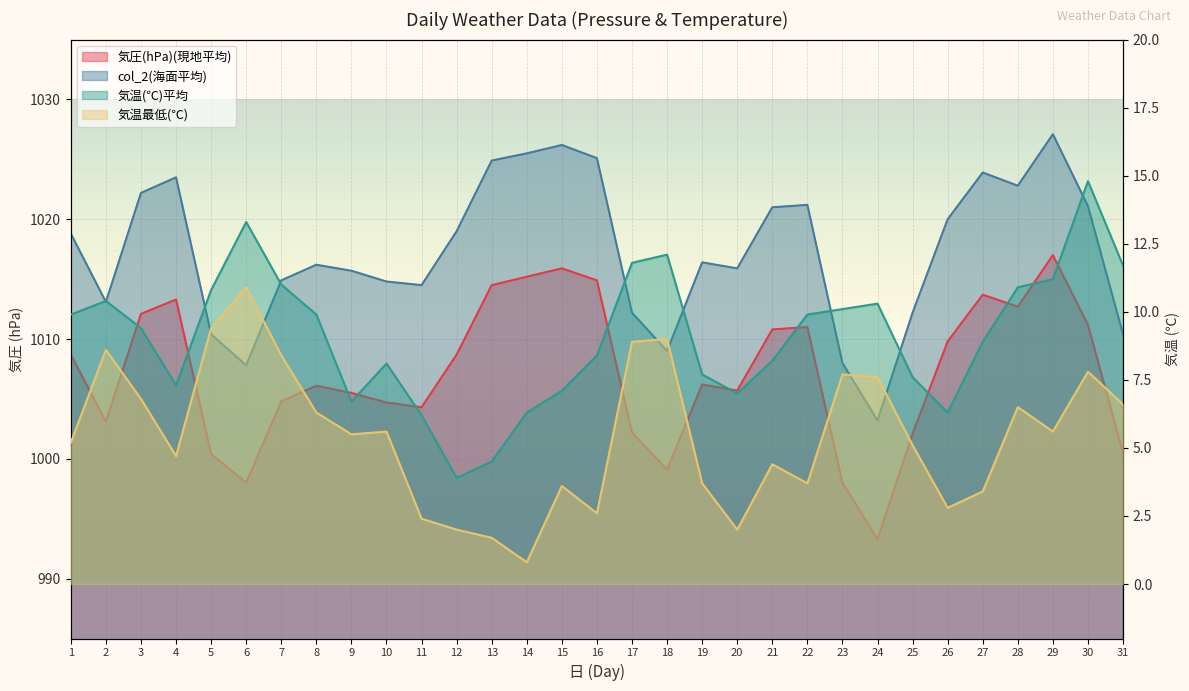

Reading left to right, transcribe all the data shown in this chart.

気圧(hPa)(現地平均): 1=1008.7	2=1003.1	3=1012.1	4=1013.3	5=1000.4	6=998.0	7=1004.8	8=1006.1	9=1005.5	10=1004.7	11=1004.3	12=1008.7	13=1014.5	14=1015.2	15=1015.9	16=1014.9	17=1002.2	18=999.1	19=1006.2	20=1005.7	21=1010.8	22=1011.0	23=998.0	24=993.3	25=1002.1	26=1009.8	27=1013.7	28=1012.7	29=1017.0	30=1011.2	31=1000.5
col_2(海面平均): 1=1018.8	2=1013.1	3=1022.2	4=1023.5	5=1010.4	6=1007.8	7=1014.9	8=1016.2	9=1015.7	10=1014.8	11=1014.5	12=1019.0	13=1024.9	14=1025.5	15=1026.2	16=1025.1	17=1012.2	18=1009.0	19=1016.4	20=1015.9	21=1021.0	22=1021.2	23=1008.0	24=1003.2	25=1012.2	26=1020.0	27=1023.9	28=1022.8	29=1027.1	30=1021.1	31=1010.4
気温(℃)平均: 1=9.9	2=10.4	3=9.4	4=7.3	5=10.8	6=13.3	7=11.0	8=9.9	9=6.7	10=8.1	11=6.2	12=3.9	13=4.5	14=6.3	15=7.1	16=8.4	17=11.8	18=12.1	19=7.7	20=7.0	21=8.2	22=9.9	23=10.1	24=10.3	25=7.6	26=6.3	27=8.9	28=10.9	29=11.2	30=14.8	31=11.7
気温最低(℃): 1=5.2	2=8.6	3=6.8	4=4.7	5=9.4	6=10.9	7=8.4	8=6.3	9=5.5	10=5.6	11=2.4	12=2.0	13=1.7	14=0.8	15=3.6	16=2.6	17=8.9	18=9.0	19=3.7	20=2.0	21=4.4	22=3.7	23=7.7	24=7.6	25=5.1	26=2.8	27=3.4	28=6.5	29=5.6	30=7.8	31=6.6